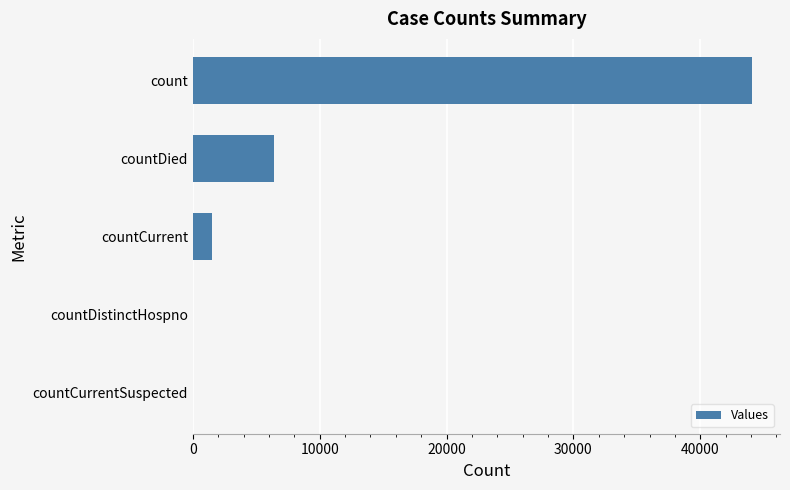

What is the greatest value displayed?

44079